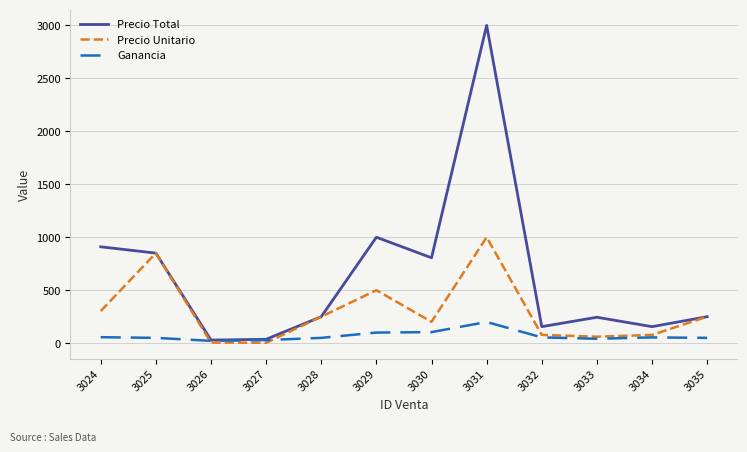

Which label corresponds to the largest value in the chart?

3031